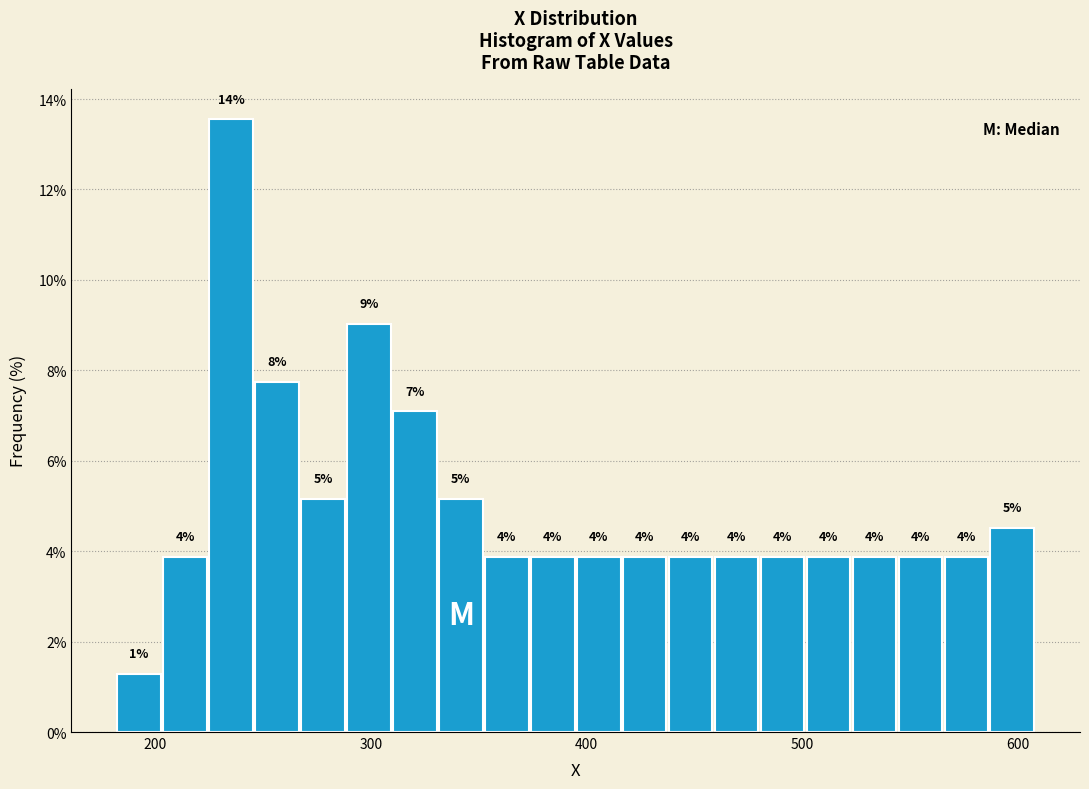

Around what value on the x-axis is the tallest bar? Give the approximate position of its centre, as read against the axis.

240